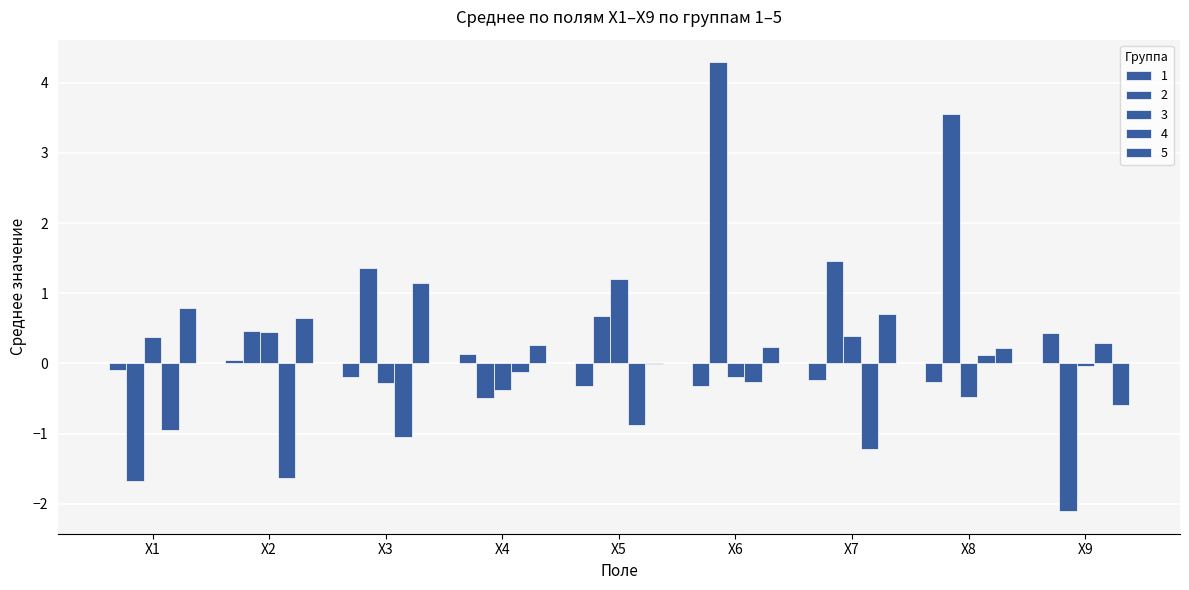

What is the minimum value shown in the chart?

-2.1